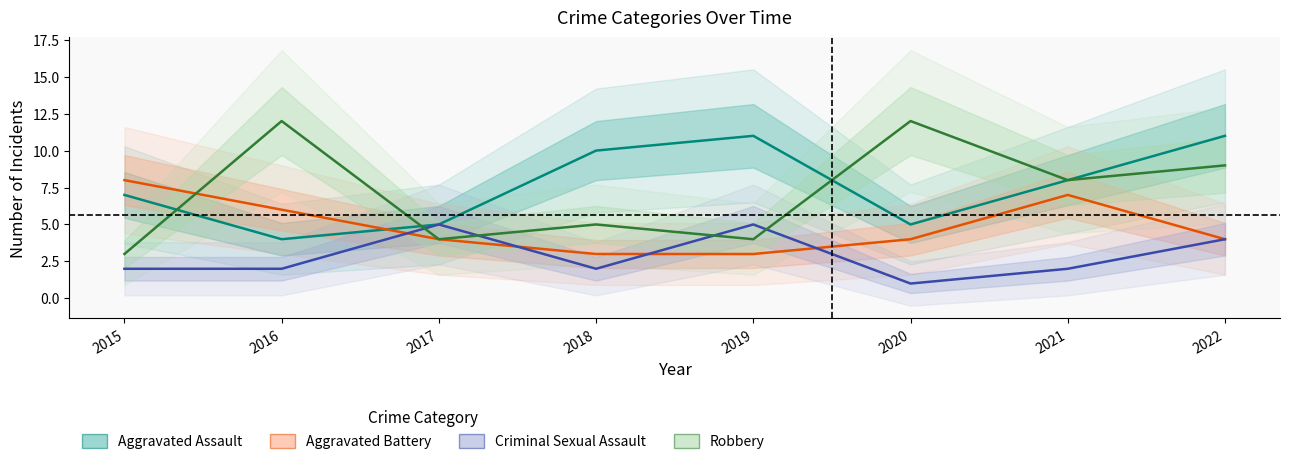

Reading left to right, list all the values displayed in this chart.

Aggravated Assault: 7	4	5	10	11	5	8	11
Aggravated Battery: 8	6	4	3	3	4	7	4
Criminal Sexual Assault: 2	2	5	2	5	1	2	4
Robbery: 3	12	4	5	4	12	8	9